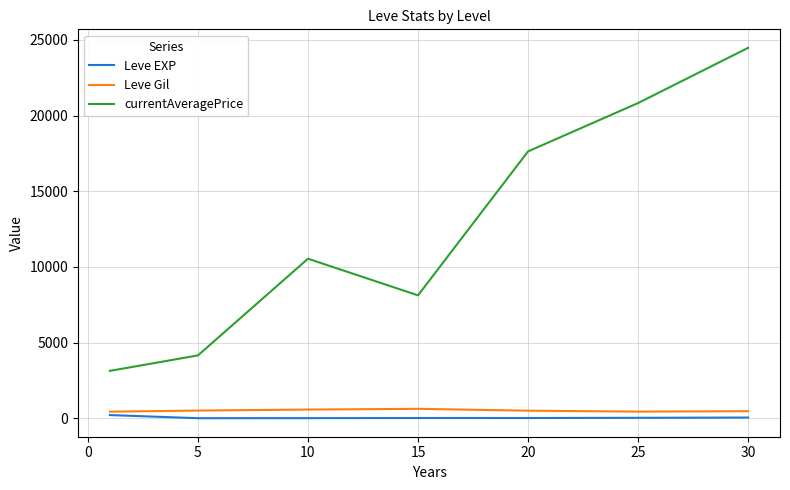

True or false: Leve EXP and currentAveragePrice cross at least once.

False